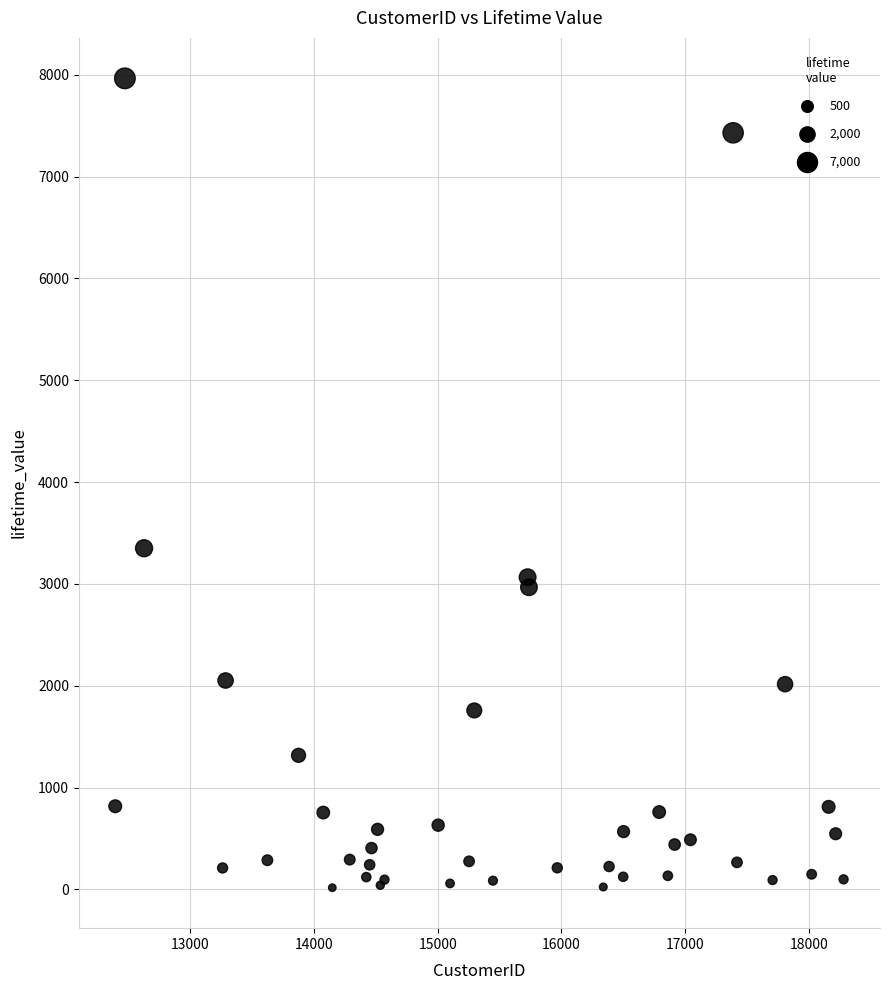

What Y value in the scatter plot is closest to 3990?

3350